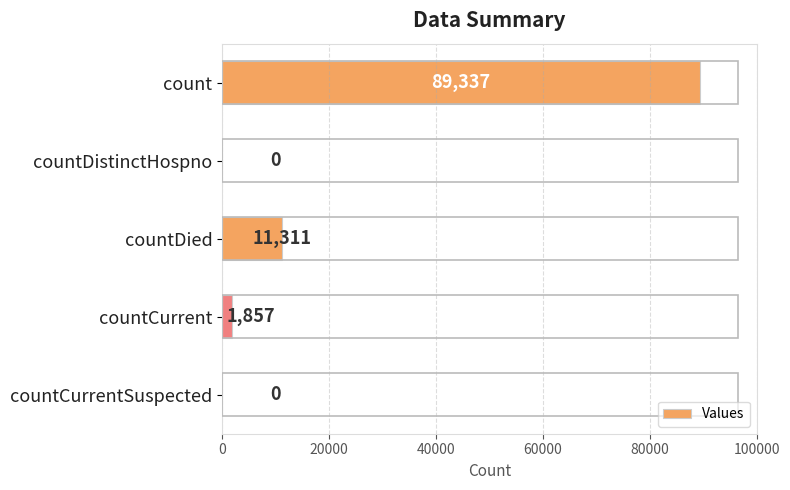

What is the sum of all values?

102505